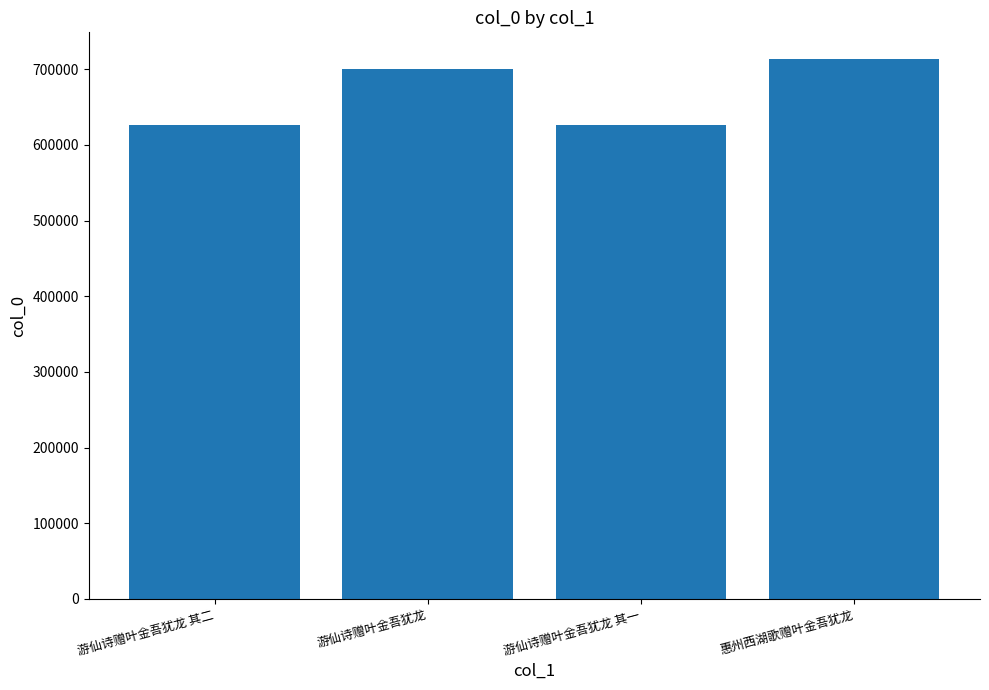

What is the maximum value shown in the chart?

713213